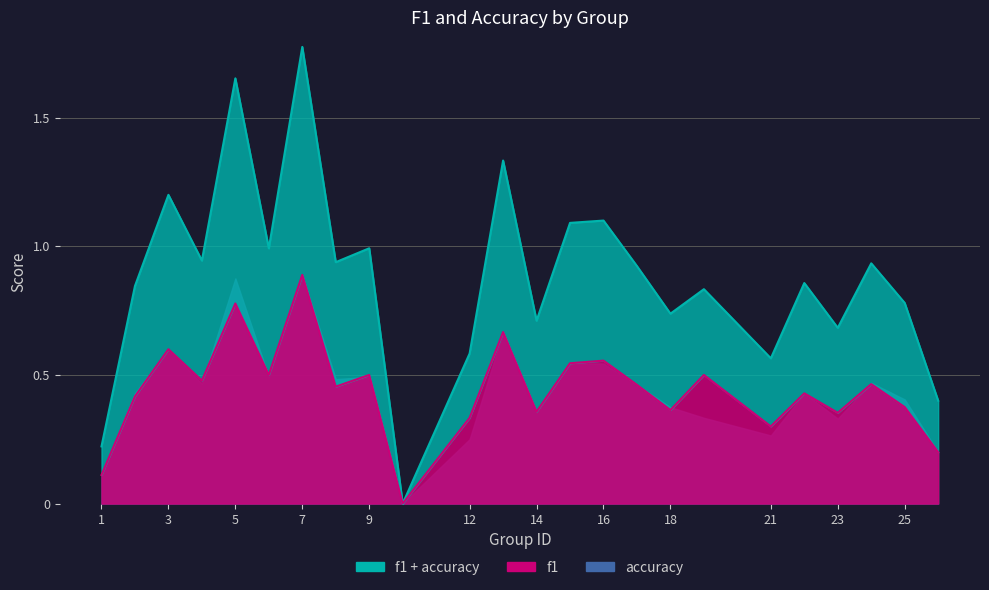

How many values in the f1 series exceed 0?

23